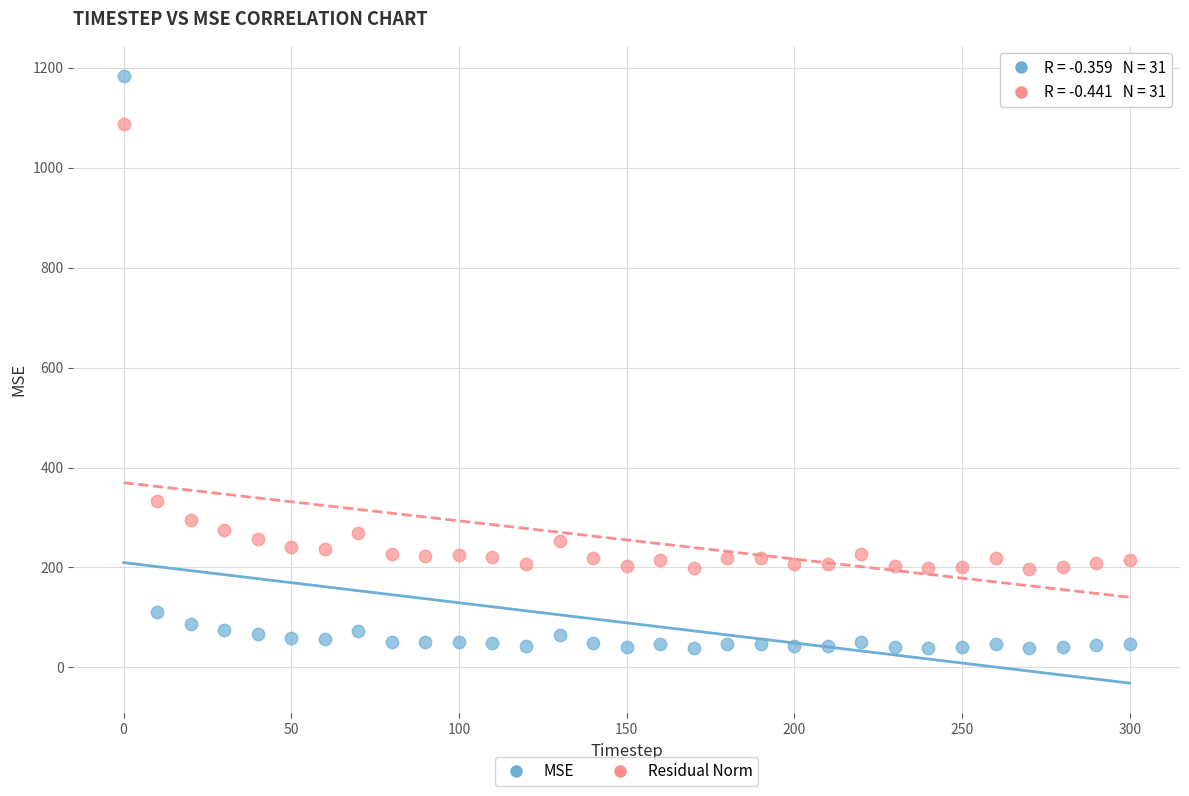

Which series contains the lowest Y value?

MSE